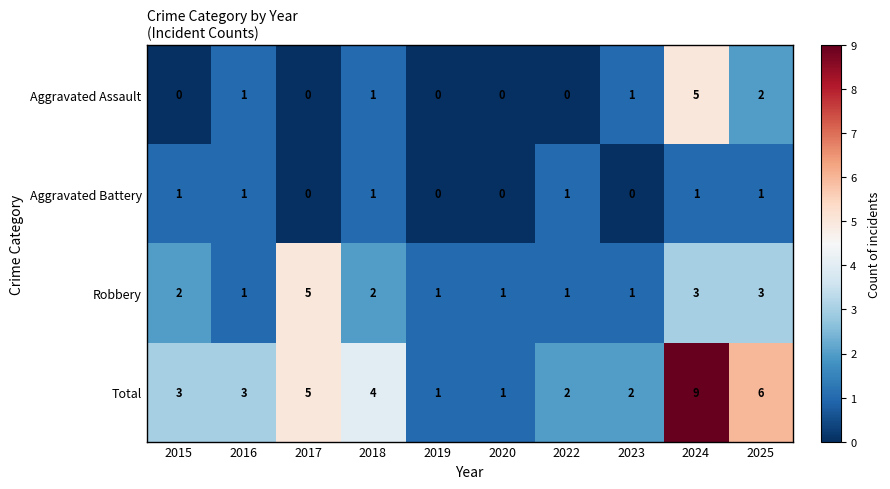

What is the highest value of the Aggravated Assault series?

5